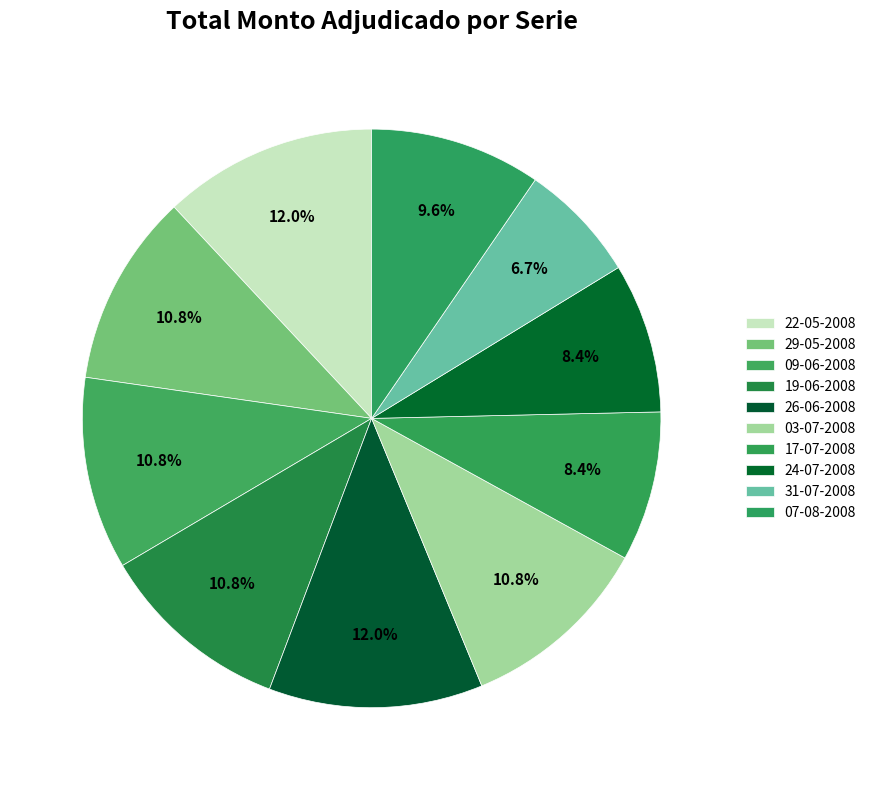

Rank the categories by value from highest to lowest.

22-05-2008, 26-06-2008, 29-05-2008, 09-06-2008, 19-06-2008, 03-07-2008, 07-08-2008, 17-07-2008, 24-07-2008, 31-07-2008